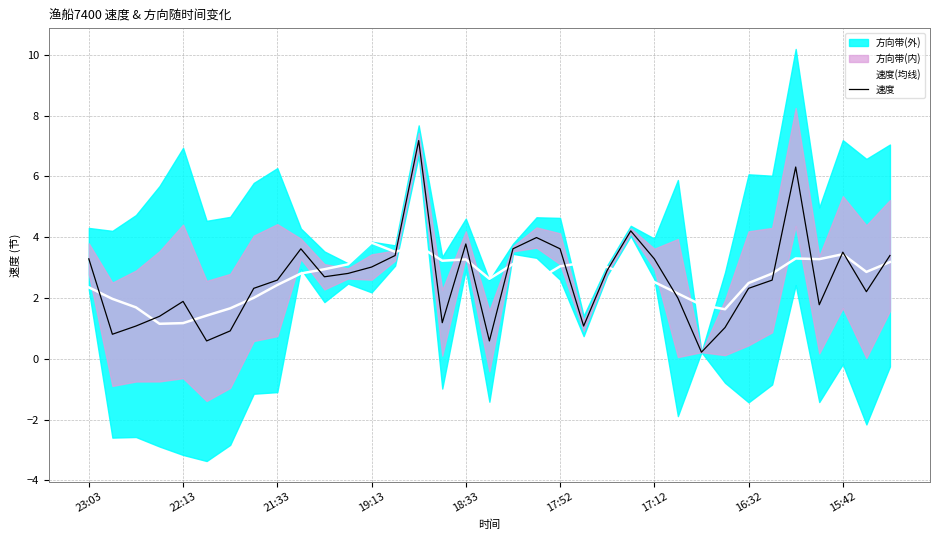

Is it true that 速度 equals 3.6 at 17:52?

True